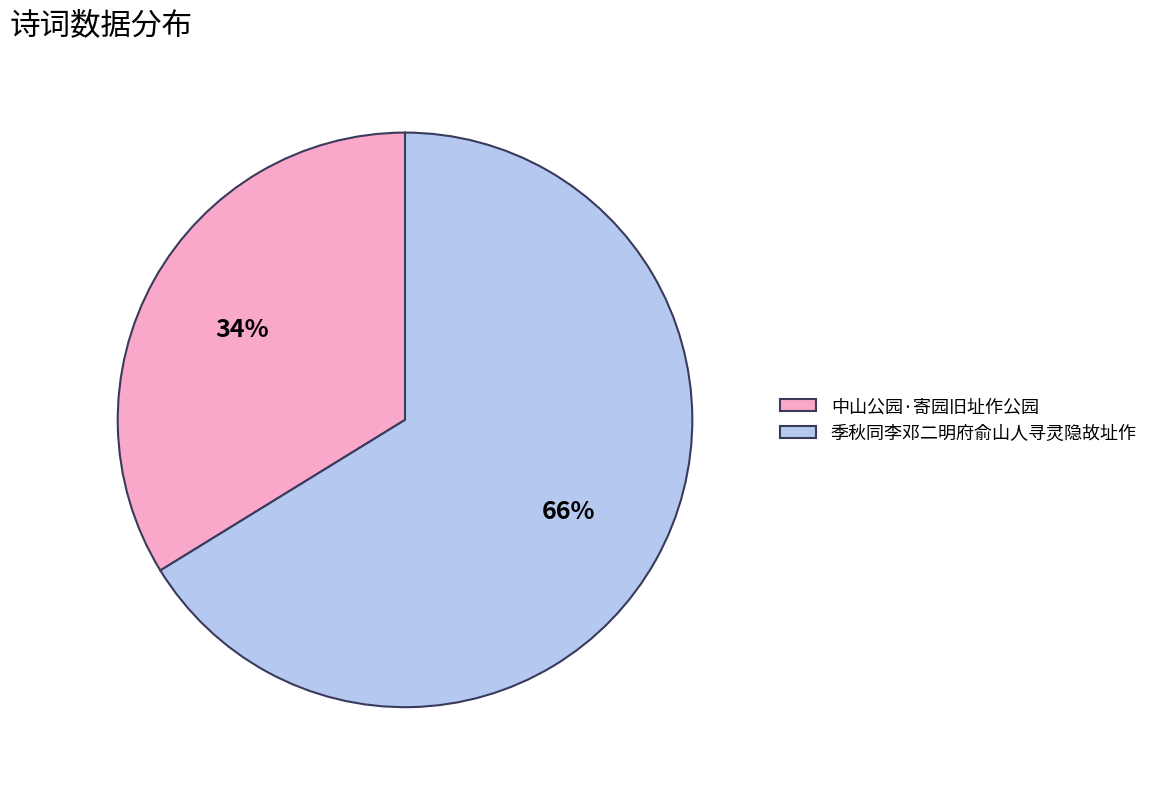

Which slice is the smallest?

中山公园·寄园旧址作公园